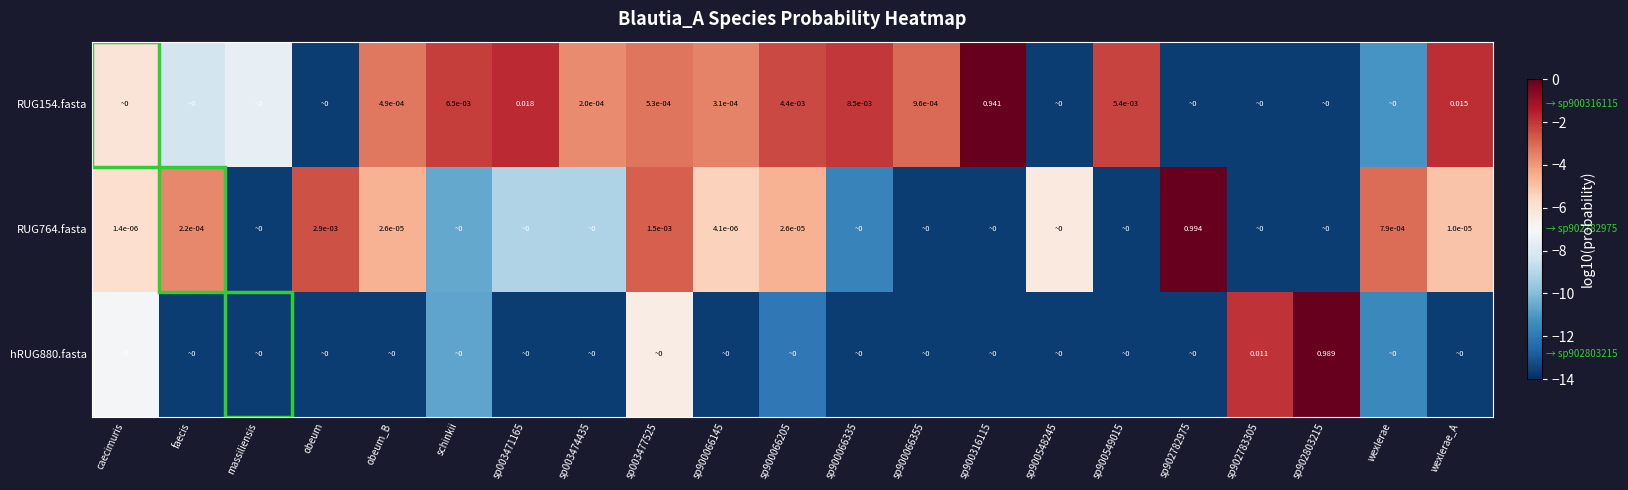

Count the number of categories in the chart.

21